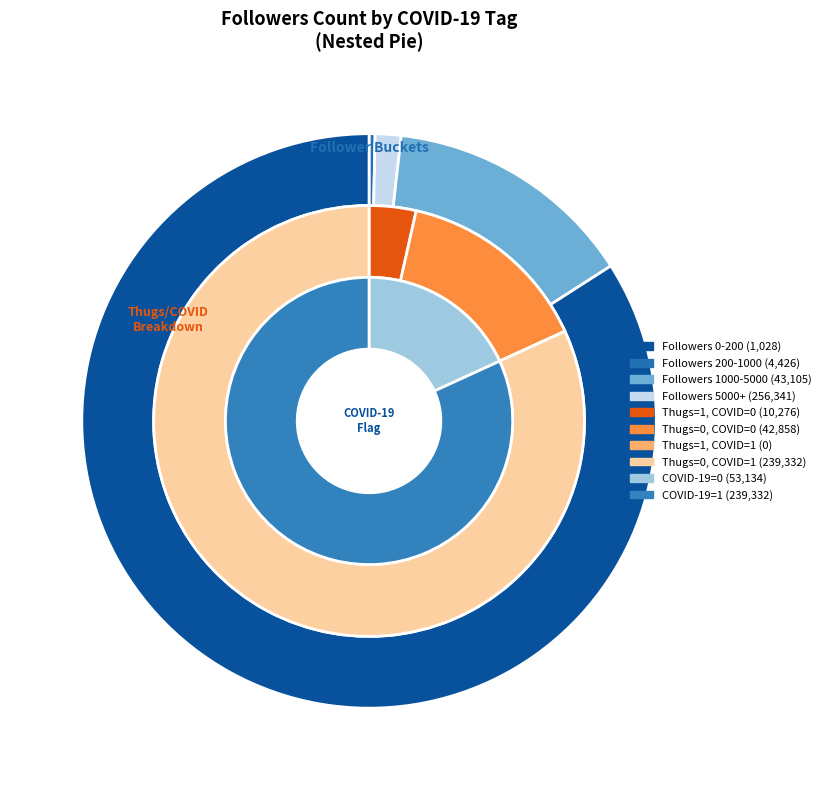

Is it true that COVID-19=1 is 89% of the pie?

False